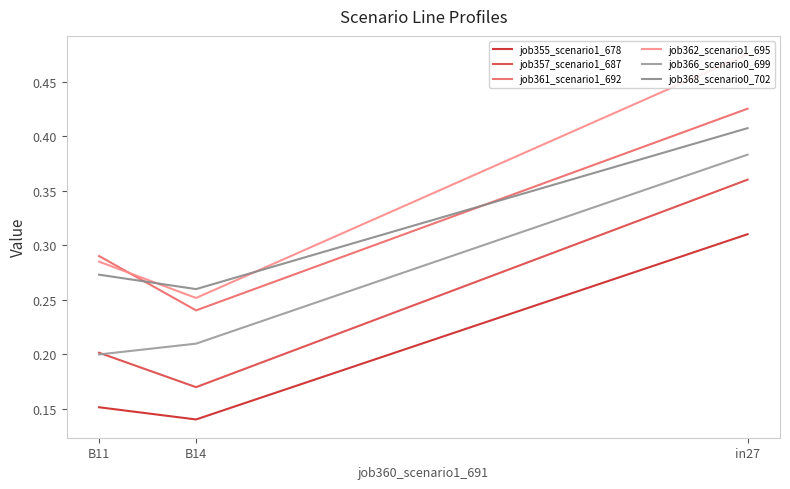

True or false: job368_scenario0_702 has a value of 0.4 at B14.

False